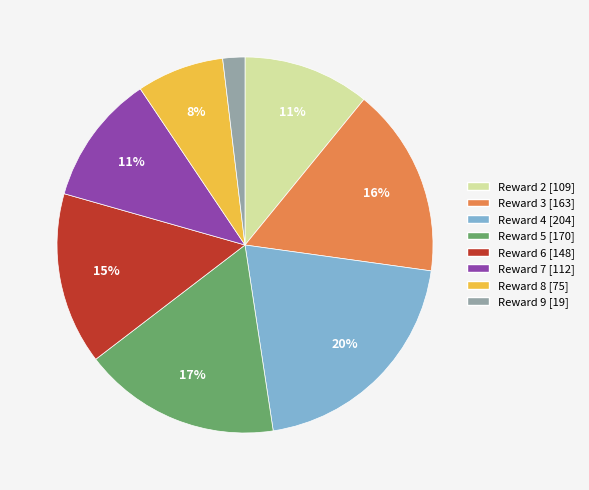

Is there a majority slice in this chart?

No